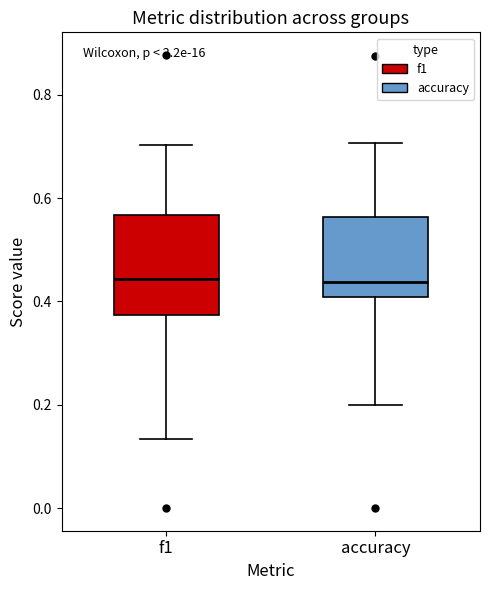

Reading left to right, read every box against the y-axis: the position of its median line, the range the box covers, and the ends of its whiskers. The values are not printed on the chart, so give them approximately, as read against the axis.

f1: median 0.44, box 0.38 to 0.56, whiskers 0.14 to 0.70
accuracy: median 0.44, box 0.40 to 0.56, whiskers 0.20 to 0.70